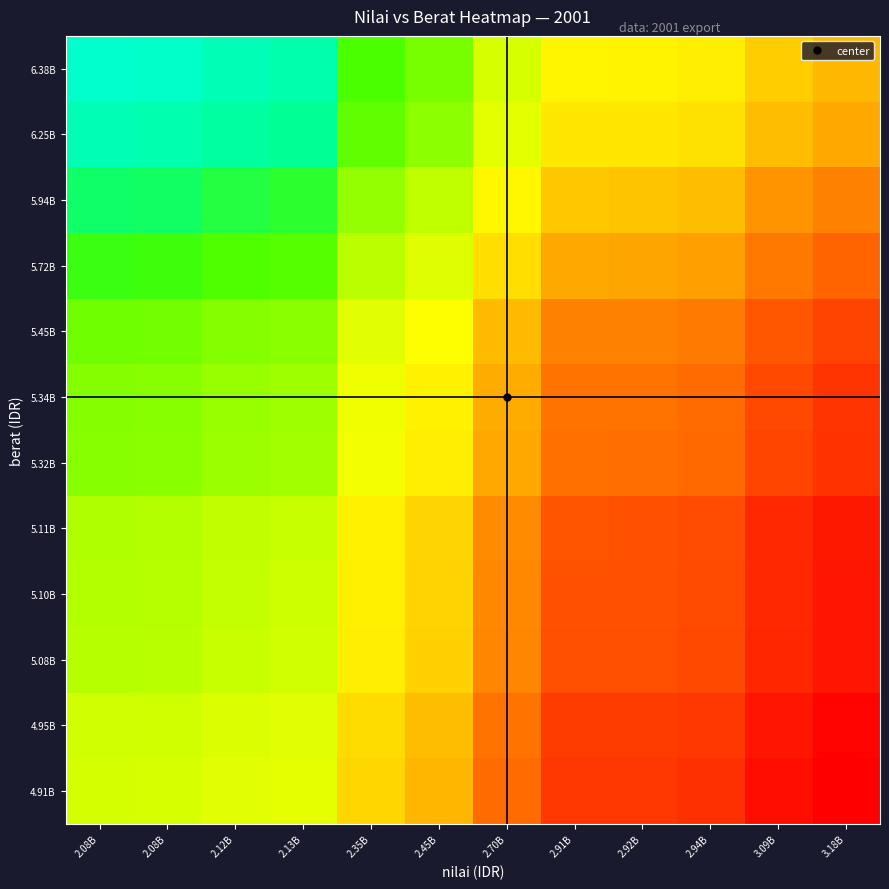

Reading left to right, what are all the values shown in this chart?

4.91B: 2.08B=0.5	2.08B=0.5	2.12B=0.5	2.13B=0.5	2.35B=0.4	2.45B=0.3	2.70B=0.2	2.91B=0.1	2.92B=0.1	2.94B=0.1	3.09B=0.0	3.18B=0.0
4.95B: 2.08B=0.5	2.08B=0.5	2.12B=0.5	2.13B=0.5	2.35B=0.4	2.45B=0.3	2.70B=0.2	2.91B=0.1	2.92B=0.1	2.94B=0.1	3.09B=0.0	3.18B=0.0
5.08B: 2.08B=0.6	2.08B=0.6	2.12B=0.6	2.13B=0.6	2.35B=0.4	2.45B=0.3	2.70B=0.2	2.91B=0.1	2.92B=0.1	2.94B=0.1	3.09B=0.1	3.18B=0.0
5.10B: 2.08B=0.6	2.08B=0.6	2.12B=0.6	2.13B=0.6	2.35B=0.4	2.45B=0.3	2.70B=0.2	2.91B=0.1	2.92B=0.1	2.94B=0.1	3.09B=0.1	3.18B=0.0
5.11B: 2.08B=0.6	2.08B=0.6	2.12B=0.6	2.13B=0.6	2.35B=0.4	2.45B=0.4	2.70B=0.2	2.91B=0.1	2.92B=0.1	2.94B=0.1	3.09B=0.1	3.18B=0.0
5.32B: 2.08B=0.7	2.08B=0.7	2.12B=0.6	2.13B=0.6	2.35B=0.5	2.45B=0.4	2.70B=0.3	2.91B=0.2	2.92B=0.2	2.94B=0.2	3.09B=0.1	3.18B=0.1
5.34B: 2.08B=0.7	2.08B=0.7	2.12B=0.6	2.13B=0.6	2.35B=0.5	2.45B=0.4	2.70B=0.3	2.91B=0.2	2.92B=0.2	2.94B=0.2	3.09B=0.1	3.18B=0.1
5.45B: 2.08B=0.7	2.08B=0.7	2.12B=0.7	2.13B=0.7	2.35B=0.5	2.45B=0.4	2.70B=0.3	2.91B=0.2	2.92B=0.2	2.94B=0.2	3.09B=0.1	3.18B=0.1
5.72B: 2.08B=0.8	2.08B=0.8	2.12B=0.8	2.13B=0.7	2.35B=0.6	2.45B=0.5	2.70B=0.4	2.91B=0.3	2.92B=0.3	2.94B=0.3	3.09B=0.2	3.18B=0.2
5.94B: 2.08B=0.9	2.08B=0.9	2.12B=0.8	2.13B=0.8	2.35B=0.6	2.45B=0.6	2.70B=0.4	2.91B=0.3	2.92B=0.3	2.94B=0.3	3.09B=0.2	3.18B=0.2
6.25B: 2.08B=1.0	2.08B=1.0	2.12B=0.9	2.13B=0.9	2.35B=0.7	2.45B=0.7	2.70B=0.5	2.91B=0.4	2.92B=0.4	2.94B=0.4	3.09B=0.3	3.18B=0.3
6.38B: 2.08B=1.0	2.08B=1.0	2.12B=1.0	2.13B=0.9	2.35B=0.8	2.45B=0.7	2.70B=0.5	2.91B=0.4	2.92B=0.4	2.94B=0.4	3.09B=0.3	3.18B=0.3